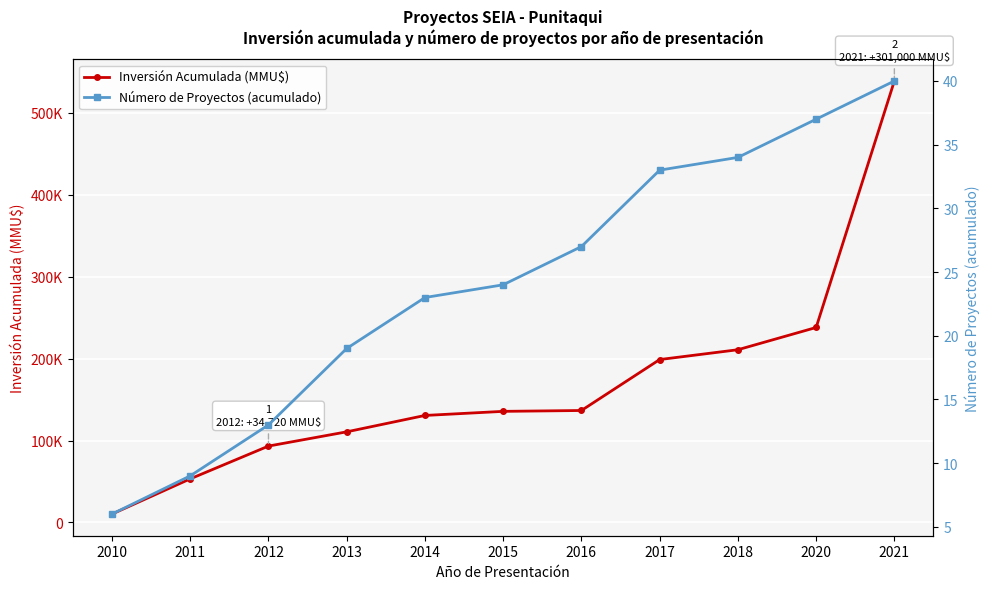

True or false: Número de Proyectos (acumulado) and Inversión Acumulada (MMU$) intersect in this chart.

False